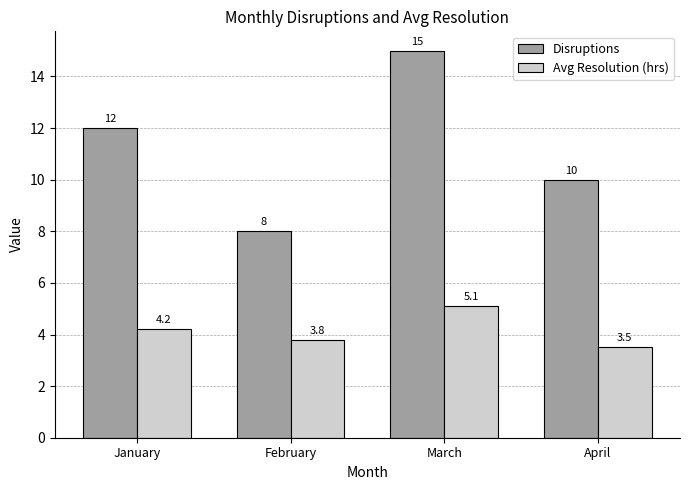

At which category is the sum across all series the highest?

March